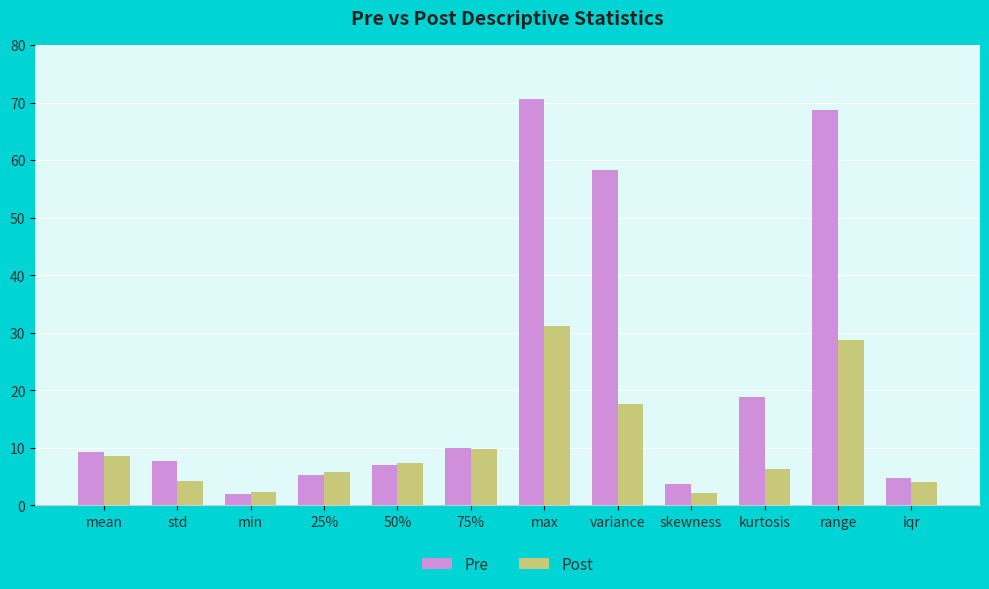

What is the sum of all Post values?

127.9